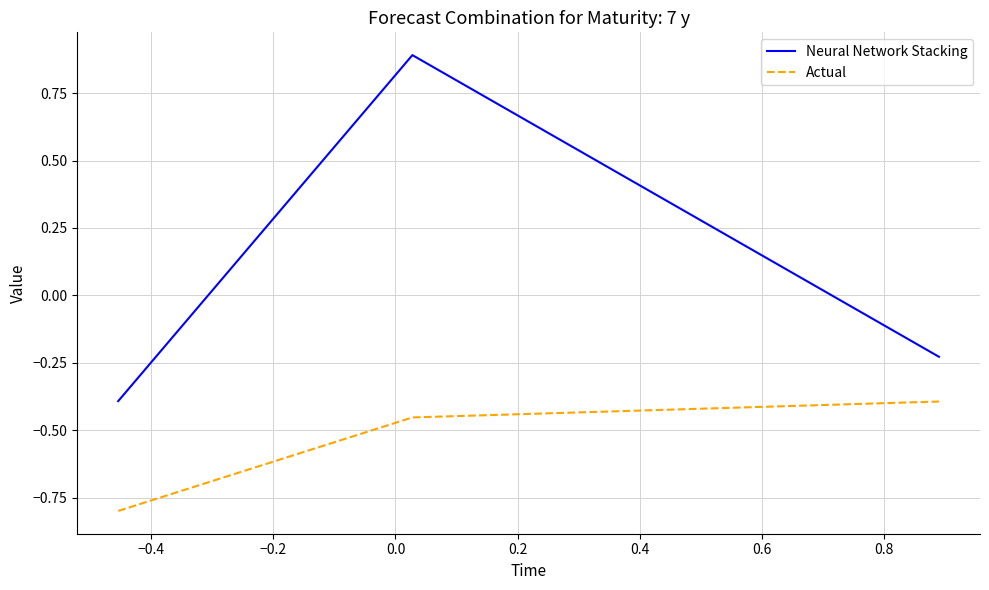

What is the highest value of the Actual series?

-0.4